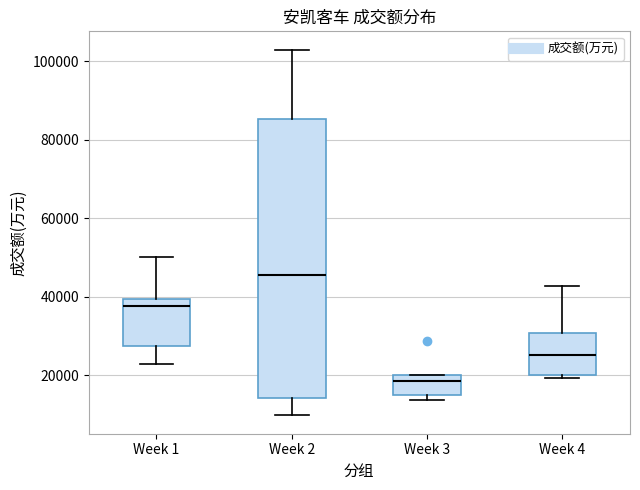

Comparing the boxes themselves (not the whiskers), which one is the tallest?

Week 2